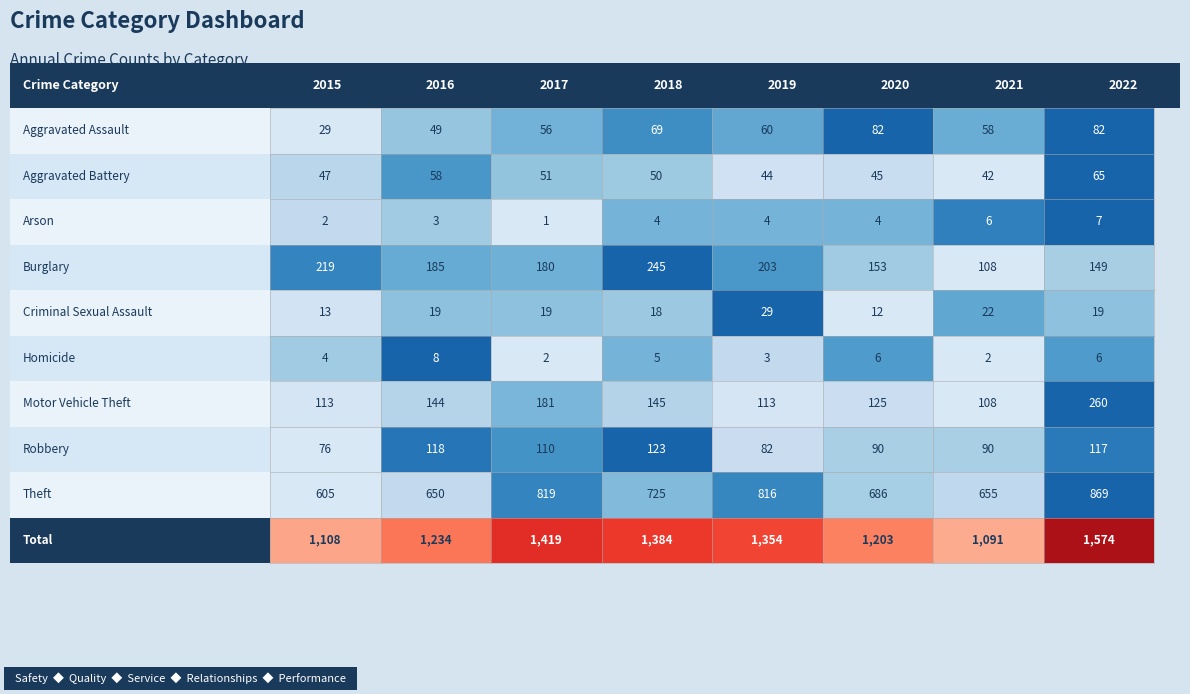

What is the sum of the Motor Vehicle Theft values at 3 and 7?

405